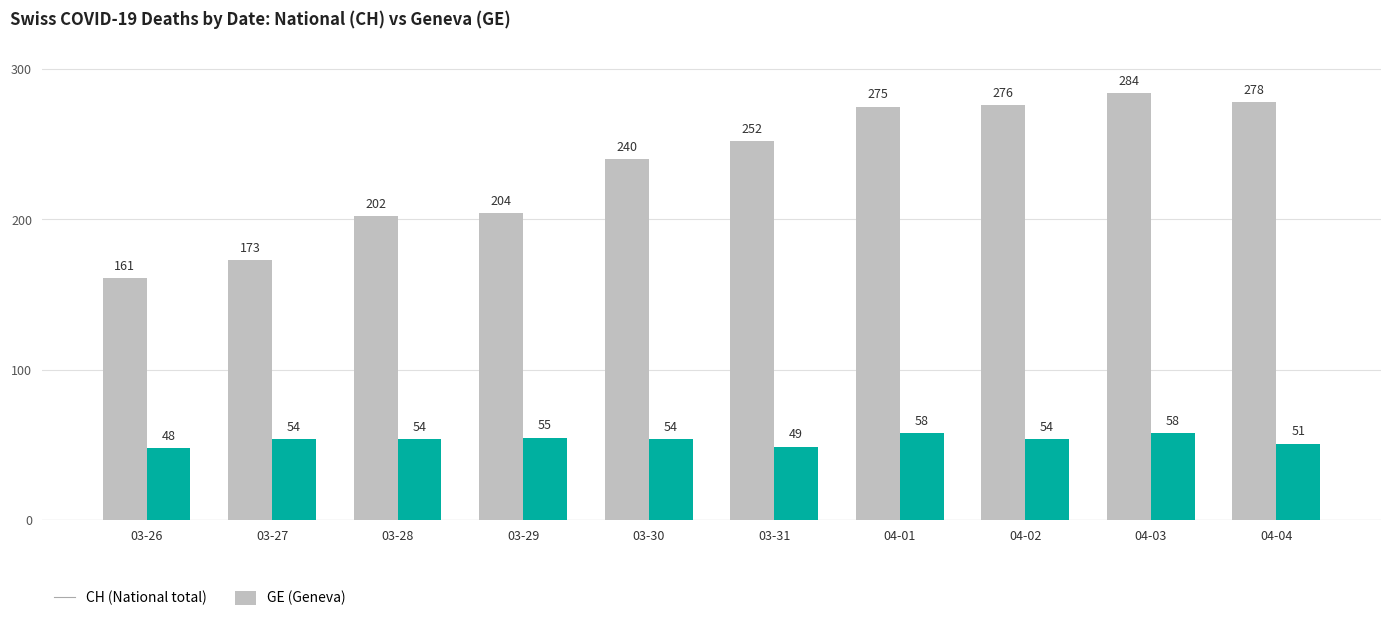

What is the difference between the highest and lowest values at 03-30?

186